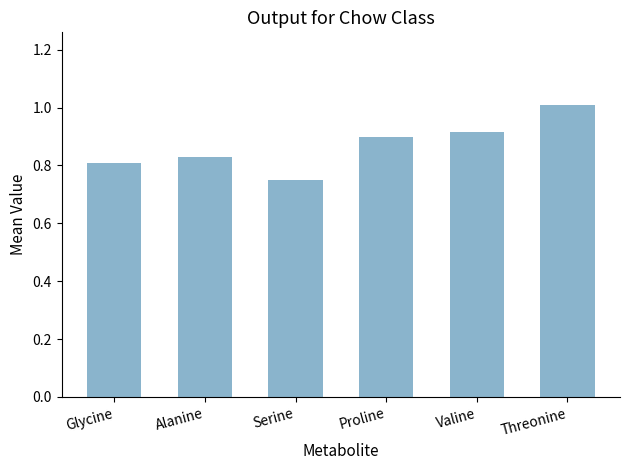

Which has a higher value, Glycine or Threonine?

Threonine